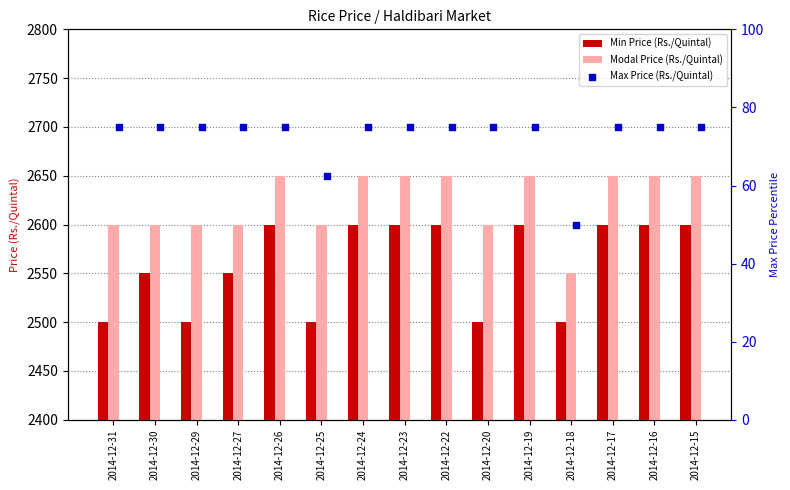

At how many categories does at least one series exceed 506?

15